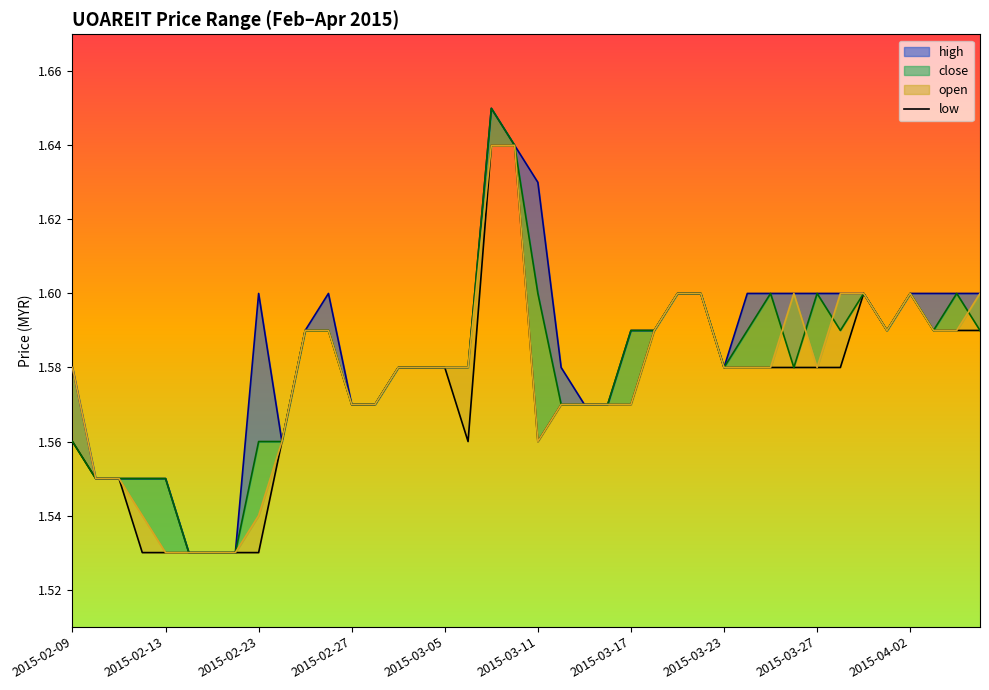

Reading left to right, what are all the values shown in this chart?

1.6	1.6	1.6	1.5	1.5	1.5	1.5	1.5	1.5	1.6	1.6	1.6	1.6	1.6	1.6	1.6	1.6	1.6	1.6	1.6	1.6	1.6	1.6	1.6	1.6	1.6	1.6	1.6	1.6	1.6	1.6	1.6	1.6	1.6	1.6	1.6	1.6	1.6	1.6	1.6